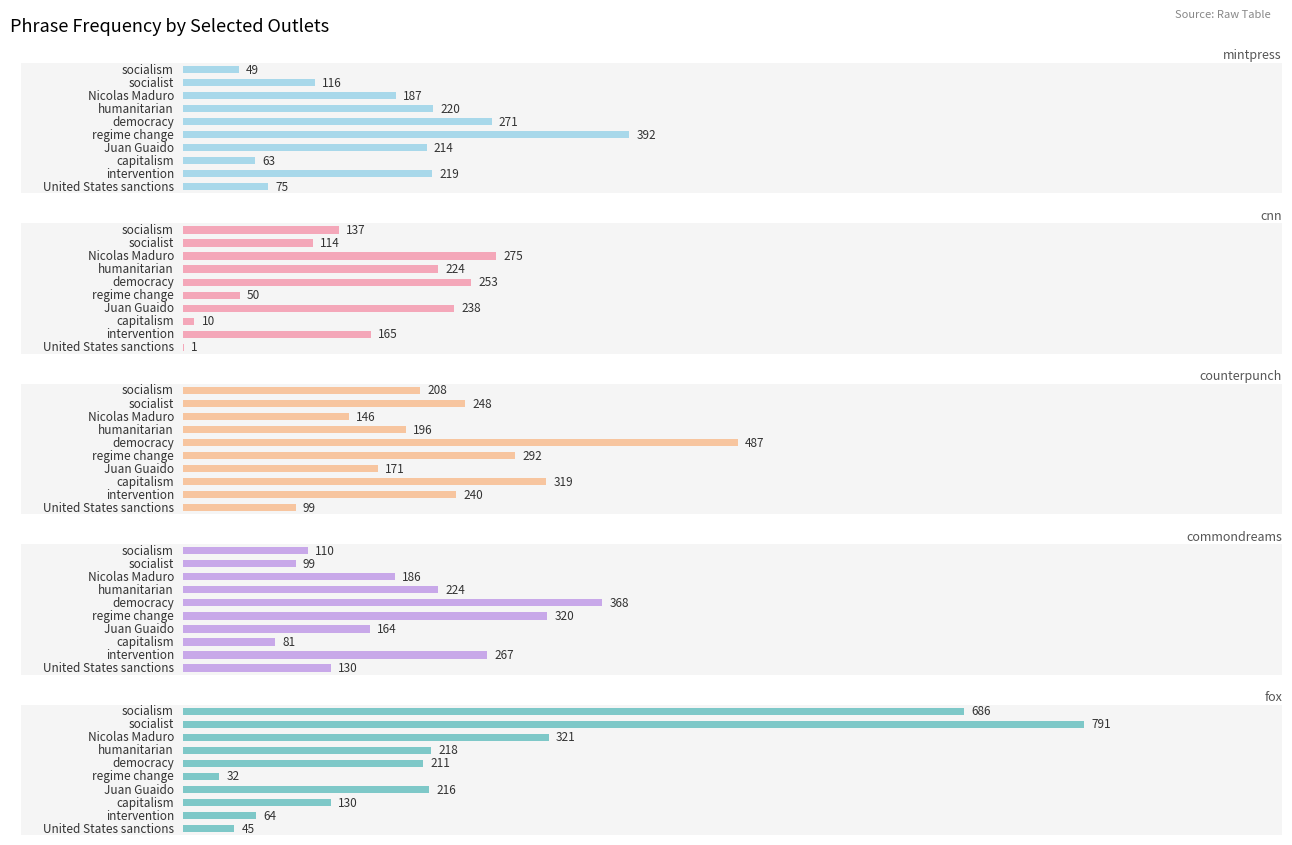

Is the value of commondreams at 8 greater than the value of counterpunch at 9?

Yes